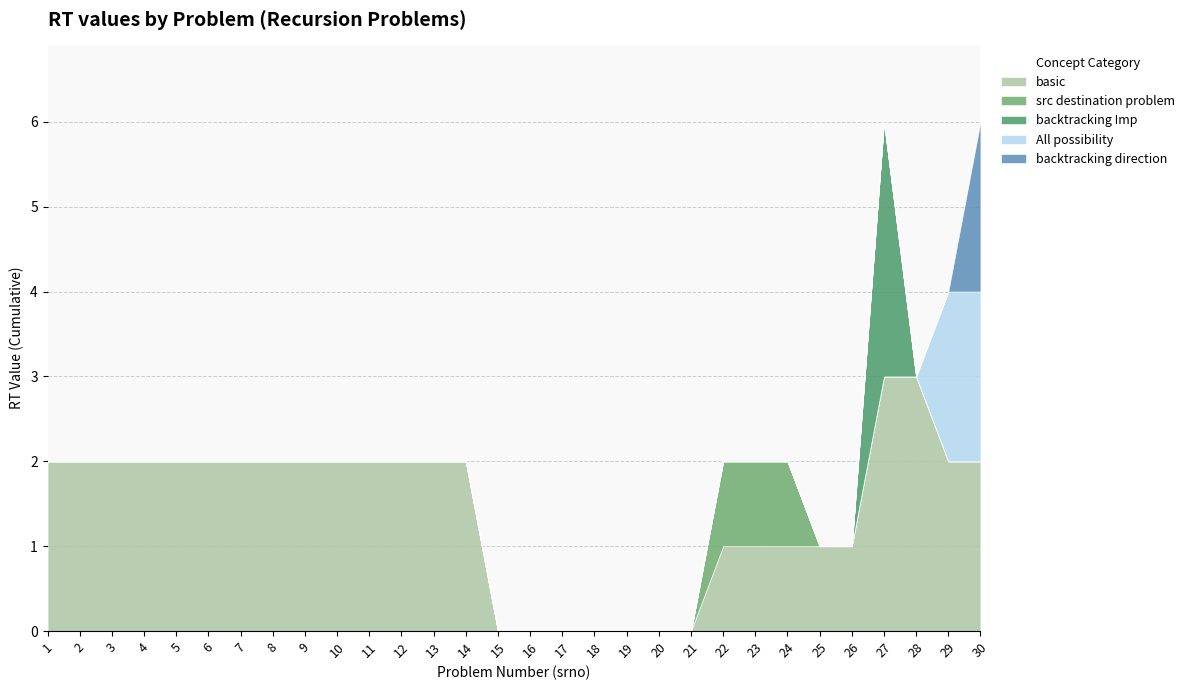

Which series has the widest spread of values?

basic